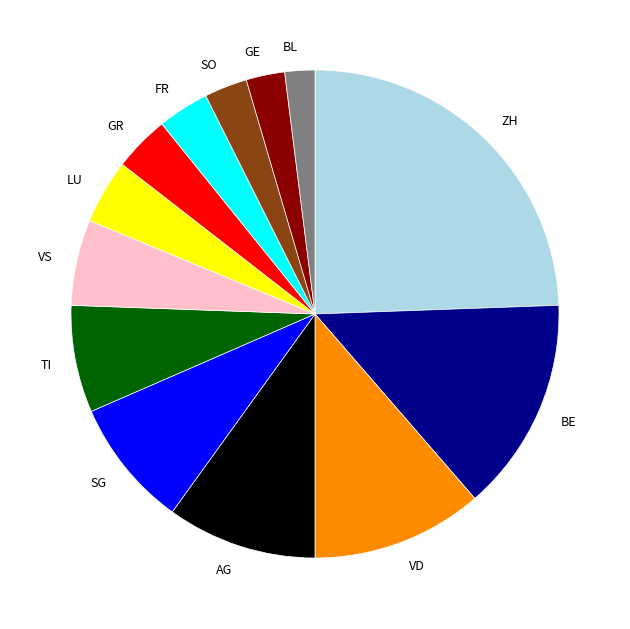

True or false: GE accounts for 8% of the total.

False